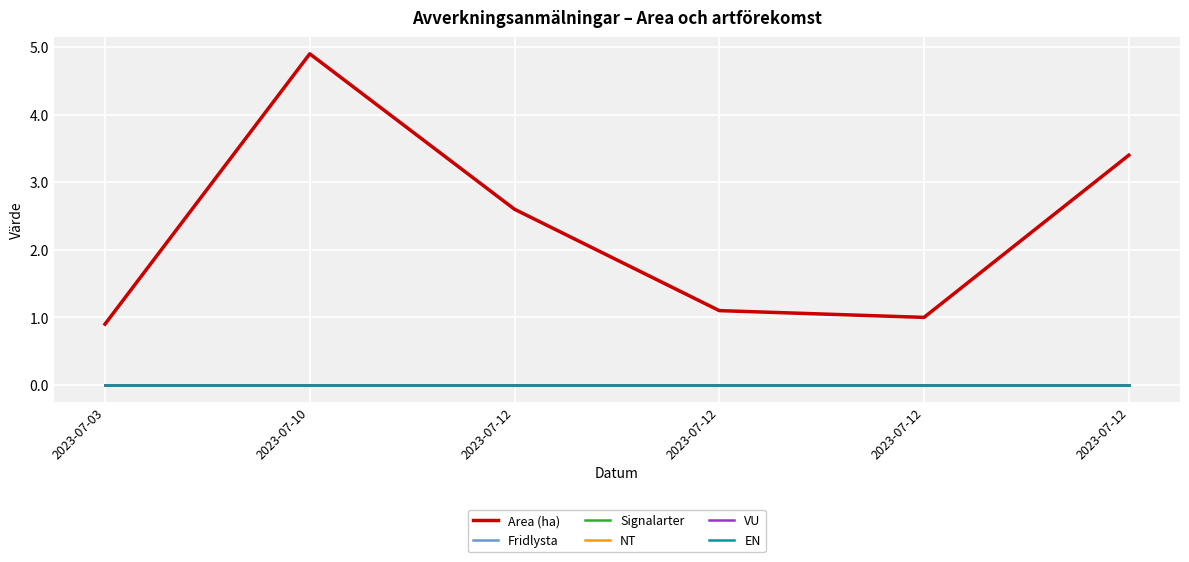

What is the spread (max minus min) of values at 2023-07-12?

2.6